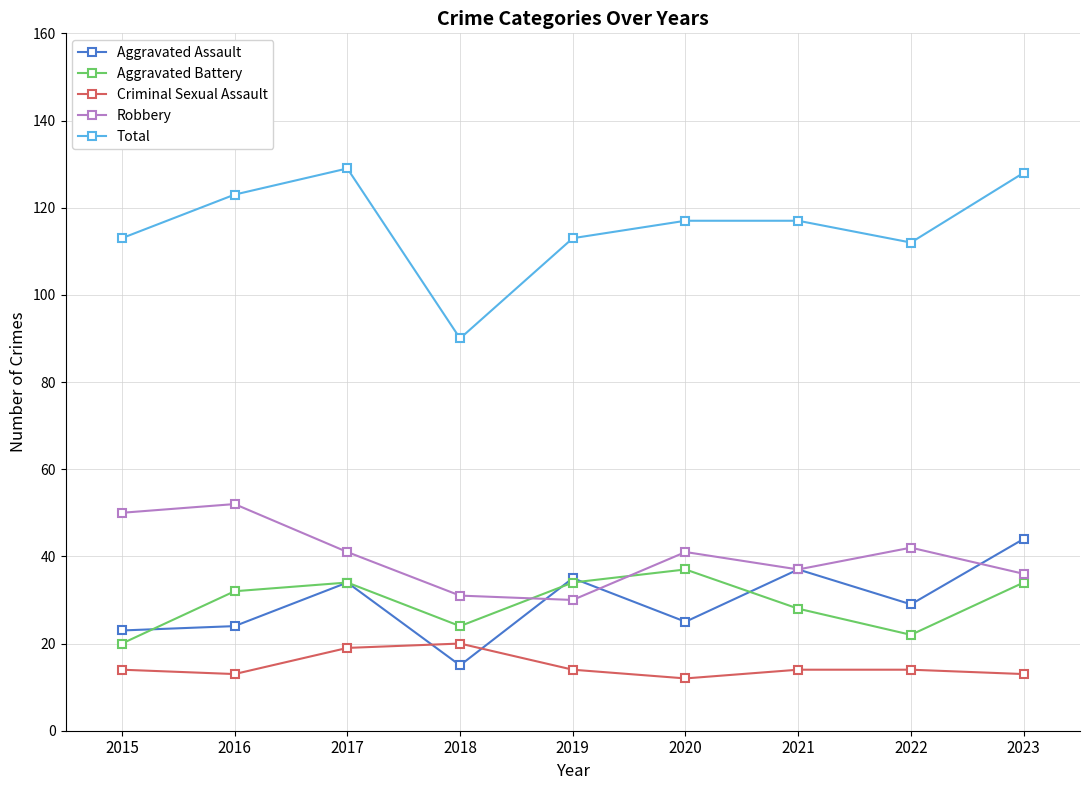

Is this an area chart (filled region under the line)?

No